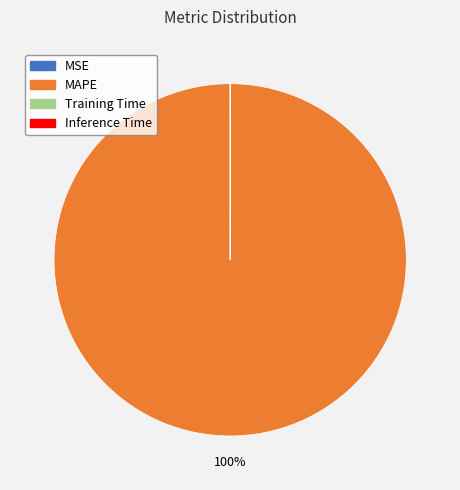

To the nearest percent, what is the average slice percentage?

25%